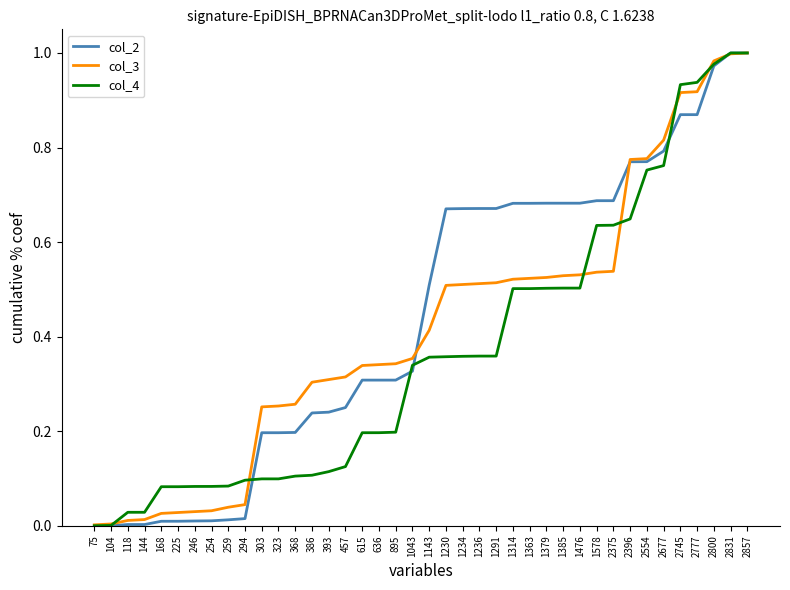

True or false: col_2 and col_4 cross at least once.

True